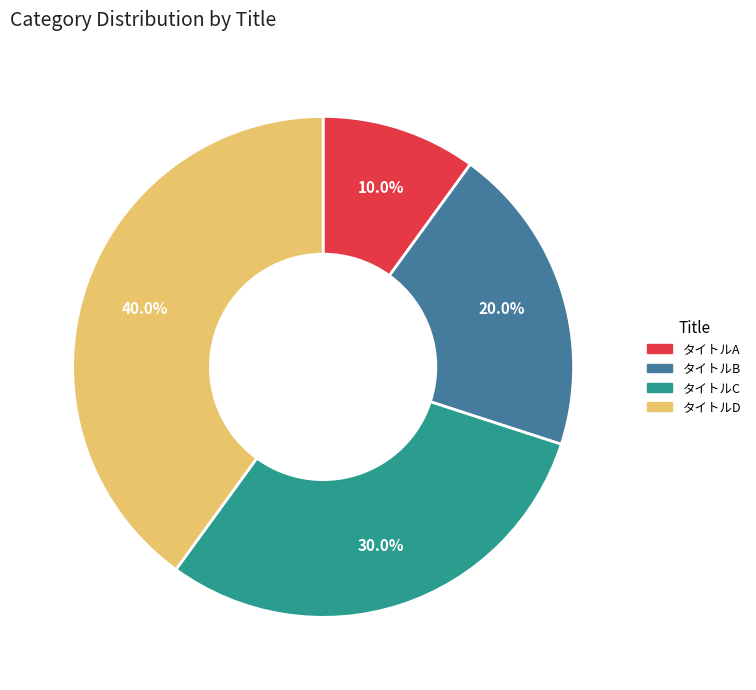

Approximately how many times larger is the value at タイトルC compared to タイトルA?

3.0